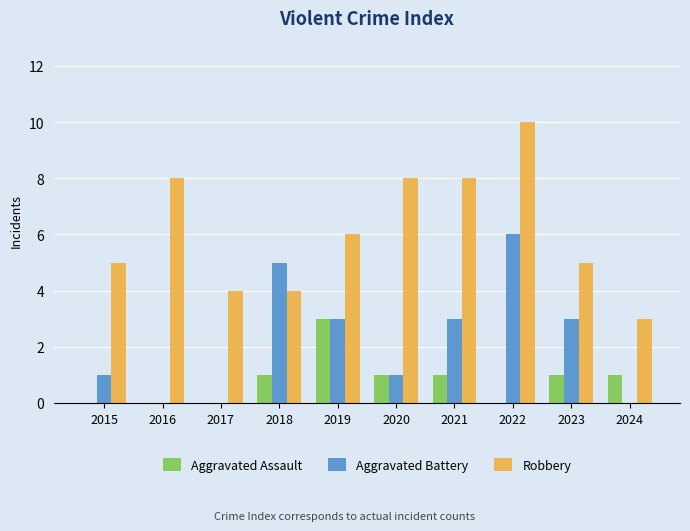

What is the sum of all Aggravated Battery values?

22